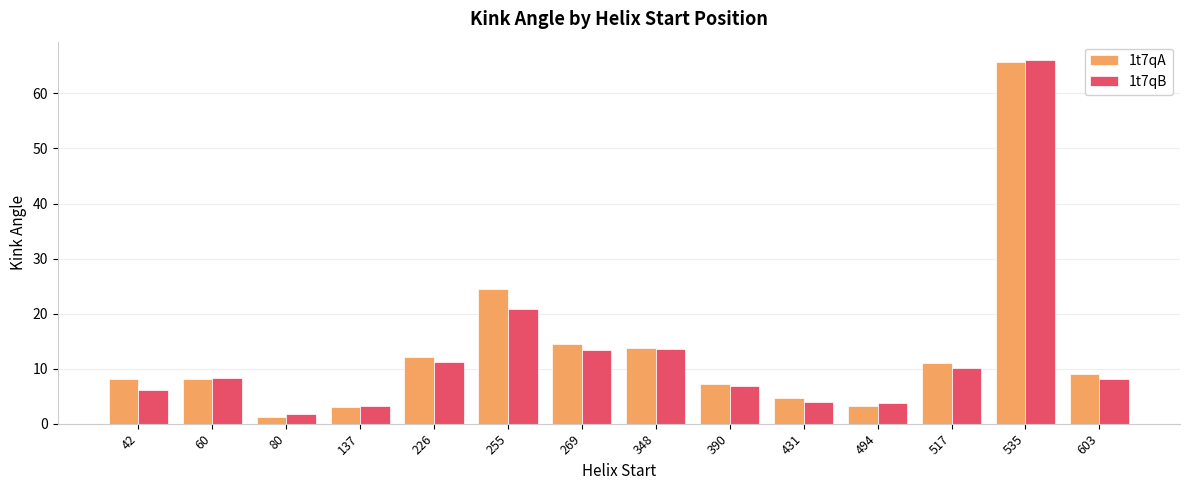

What is the total value across all series at 494?

7.0